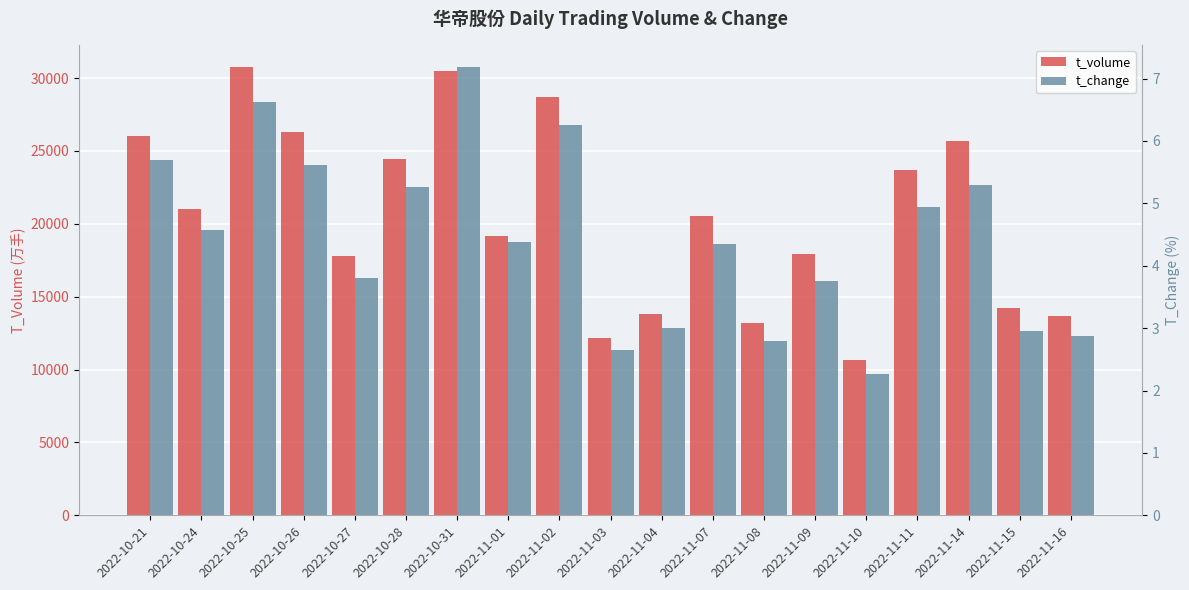

What are all the series names shown in the legend?

t_volume, t_change